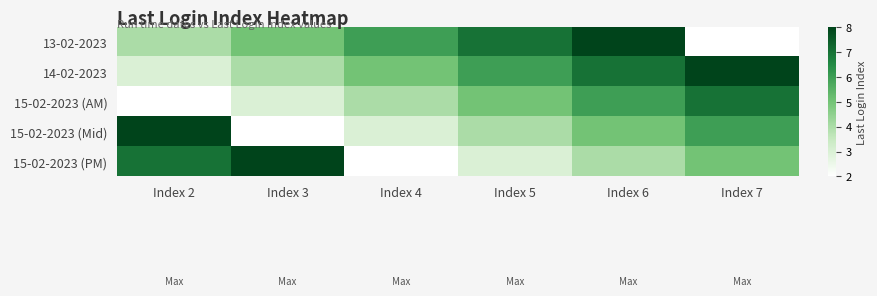

List the series in order of their peak value, lowest first.

15-02-2023 (AM), 13-02-2023, 14-02-2023, 15-02-2023 (Mid), 15-02-2023 (PM)